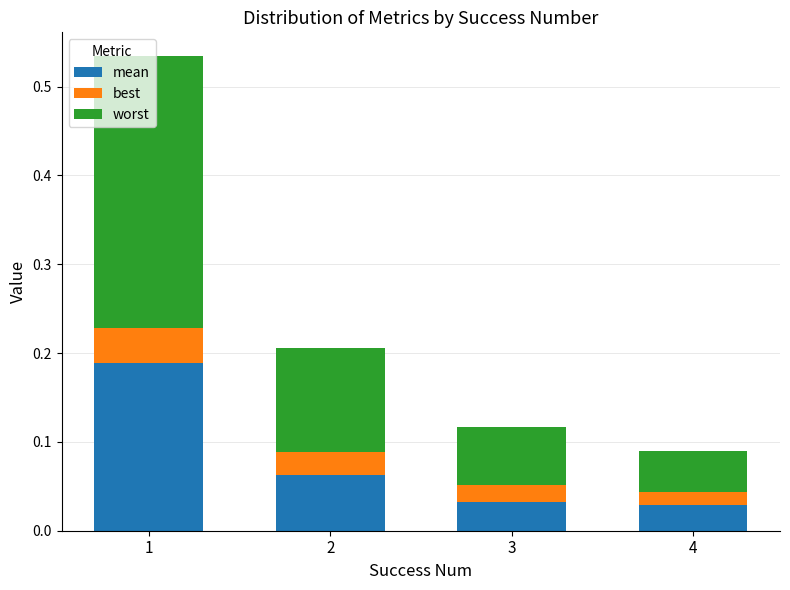

Count the mean values in the range 0 to 1.

4